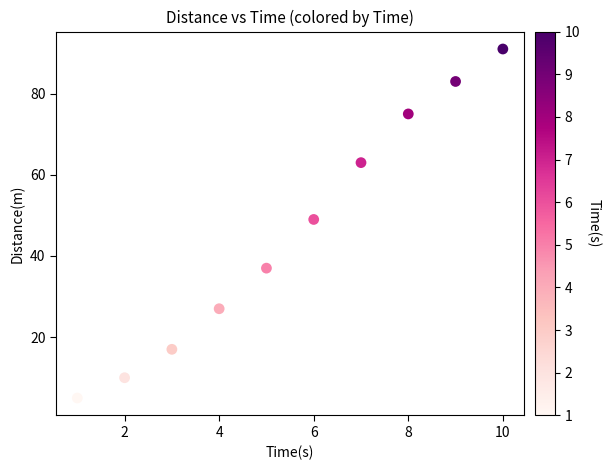

What is the average X value?

6